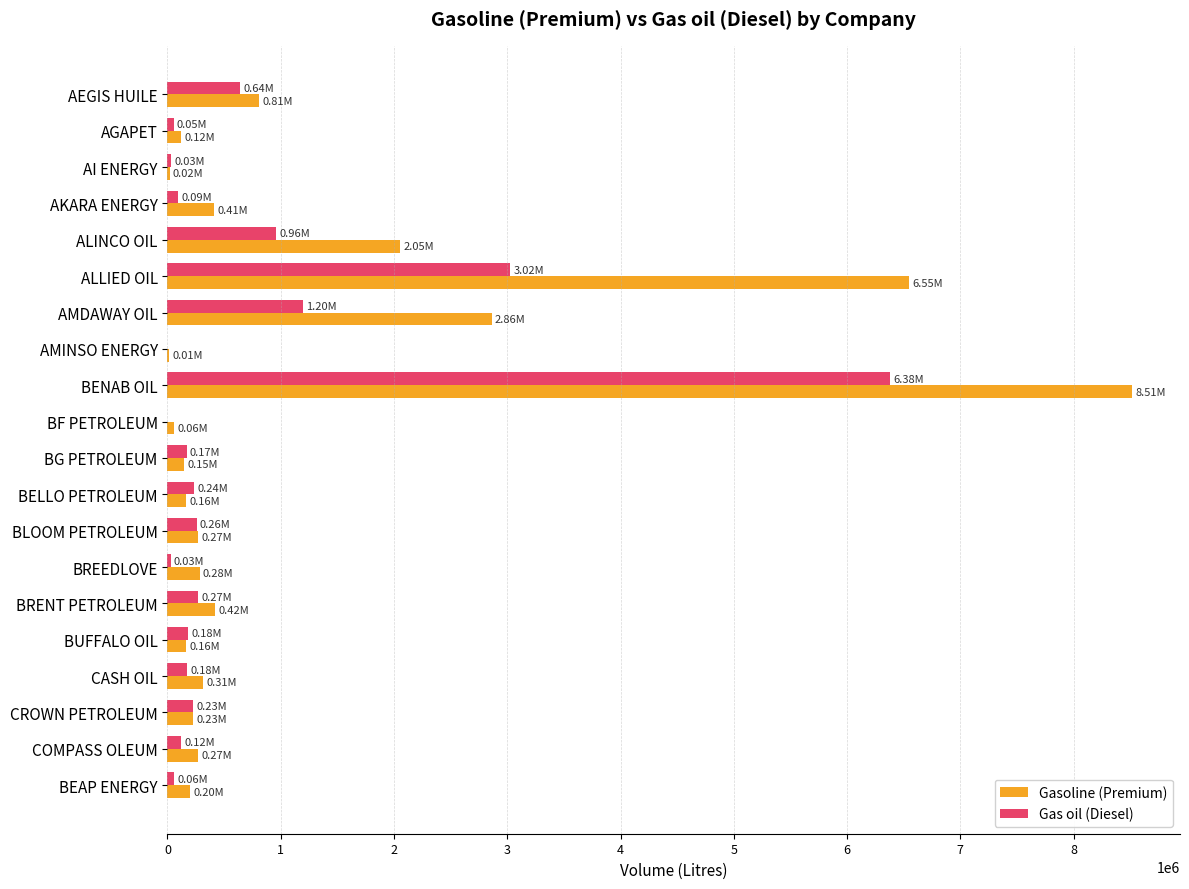

How many distinct data groups are displayed?

2